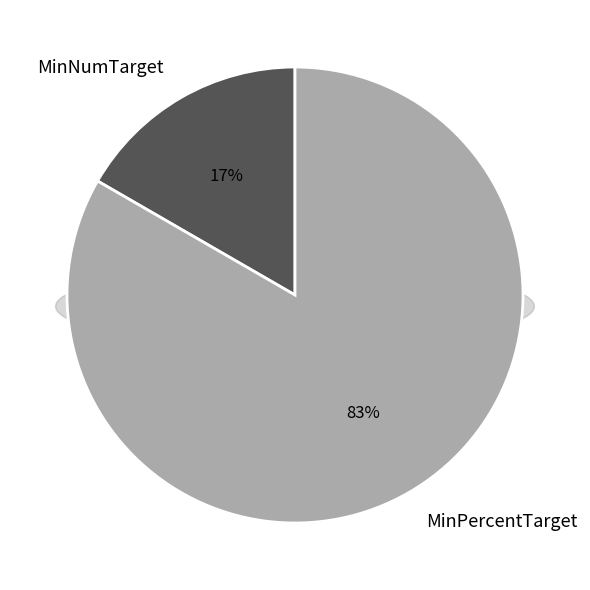

Count the number of slices in the pie.

2